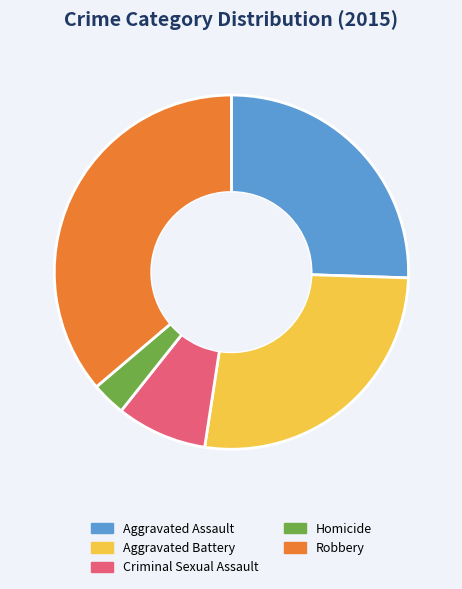

Do Aggravated Assault and Aggravated Battery together represent more than half of the pie?

Yes